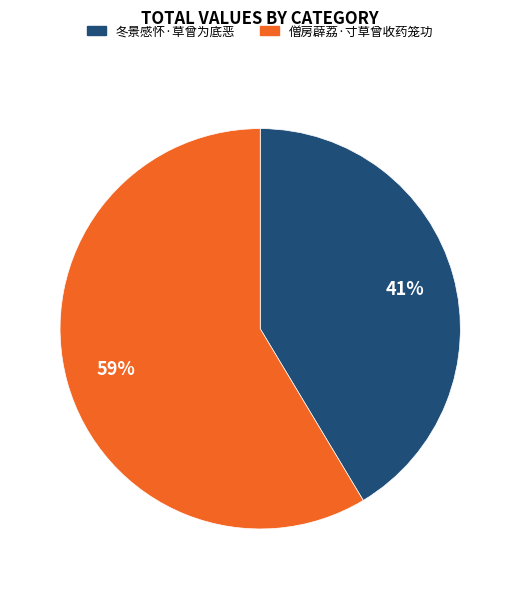

Between 冬景感怀·草曾为底恶 and 僧房薜荔·寸草曾收药笼功, which is larger?

僧房薜荔·寸草曾收药笼功